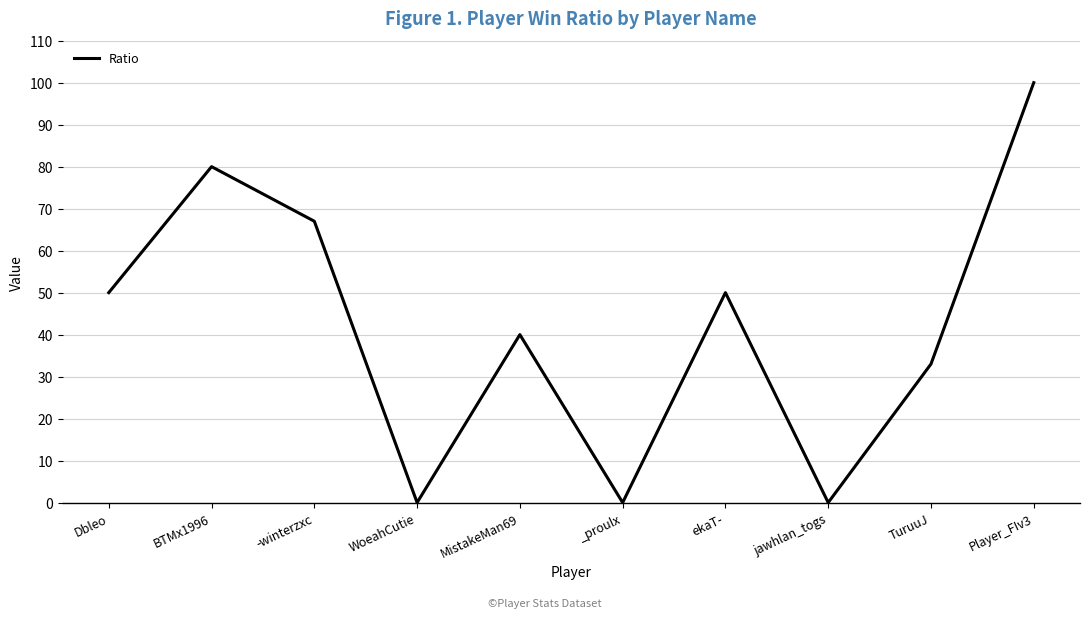

What is the maximum value shown in the chart?

100